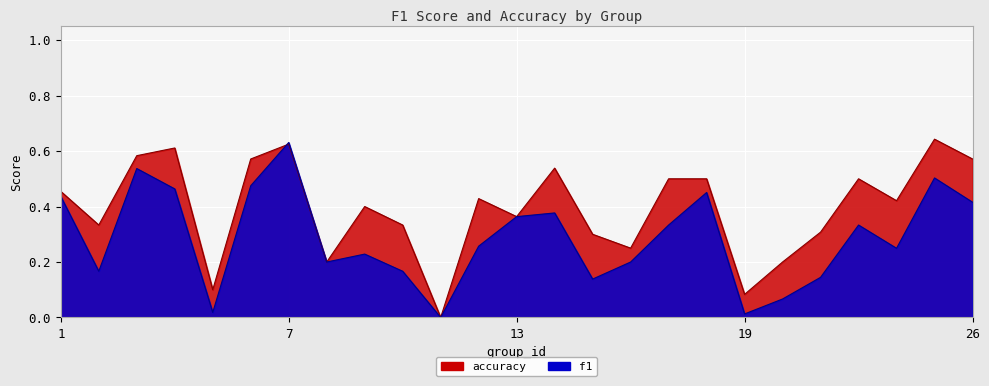

Count the number of categories in the chart.

25